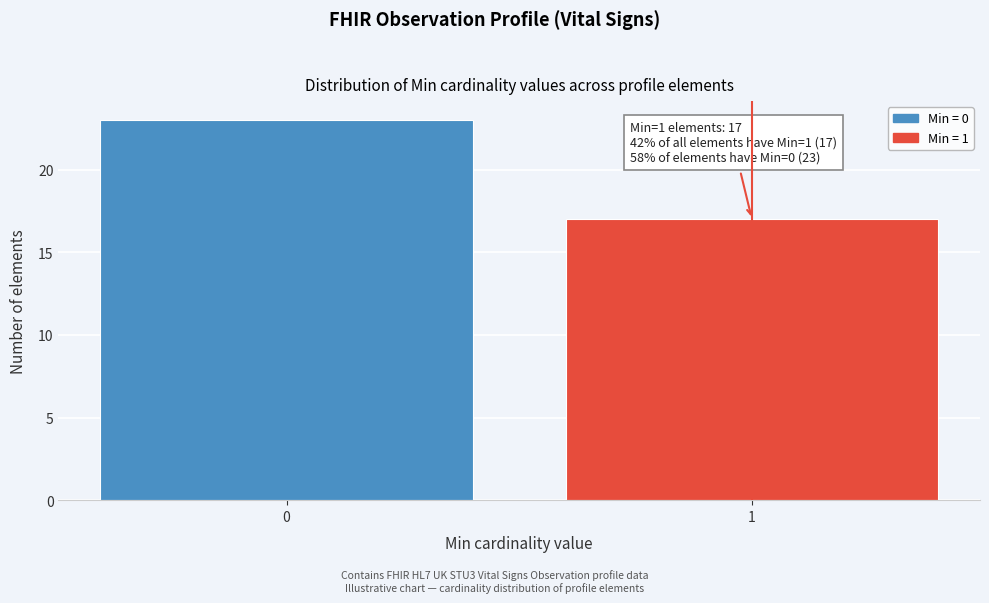

Reading left to right, extract all data points from this chart.

23	17